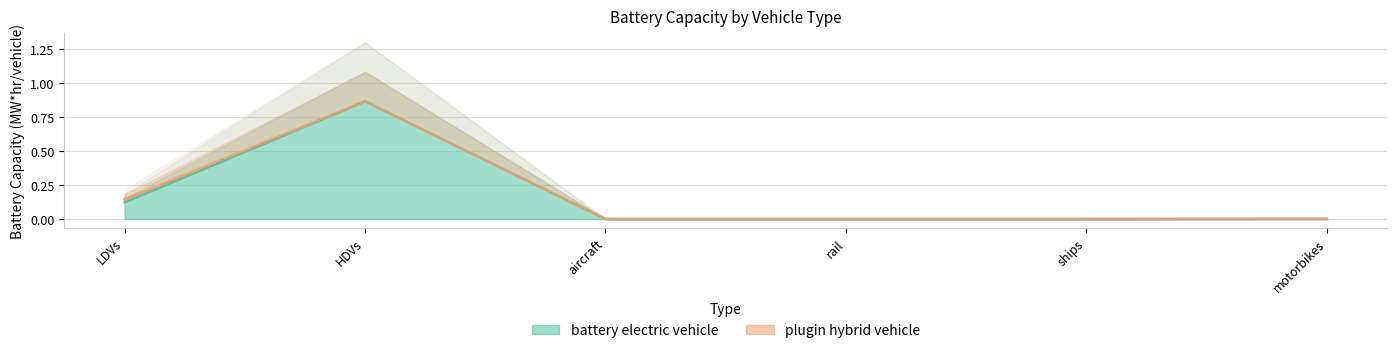

Between LDVs and motorbikes, which is larger?

LDVs